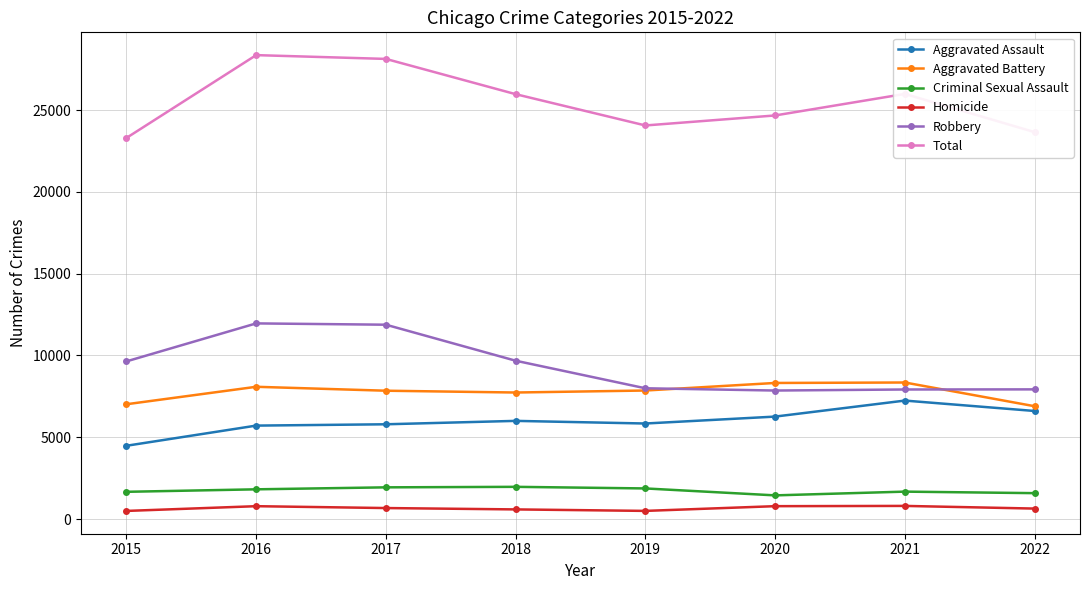

Read the Aggravated Assault value at 2015, to the nearest 100.

4500